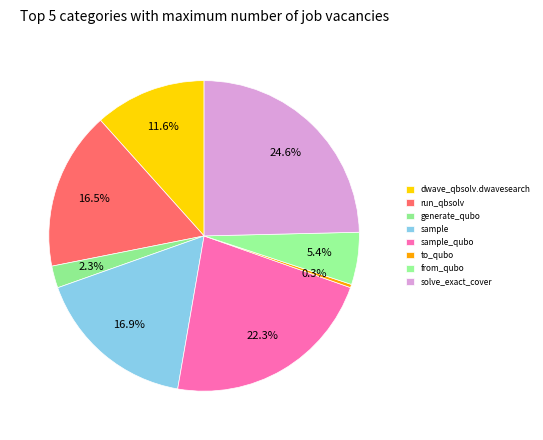

Count the number of slices in the pie.

8